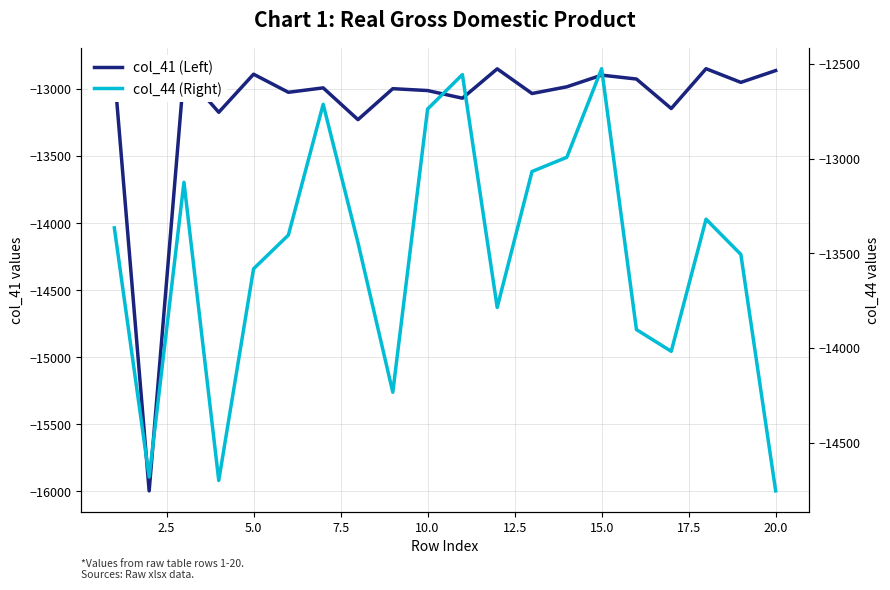

What is the minimum value shown in the chart?

-15996